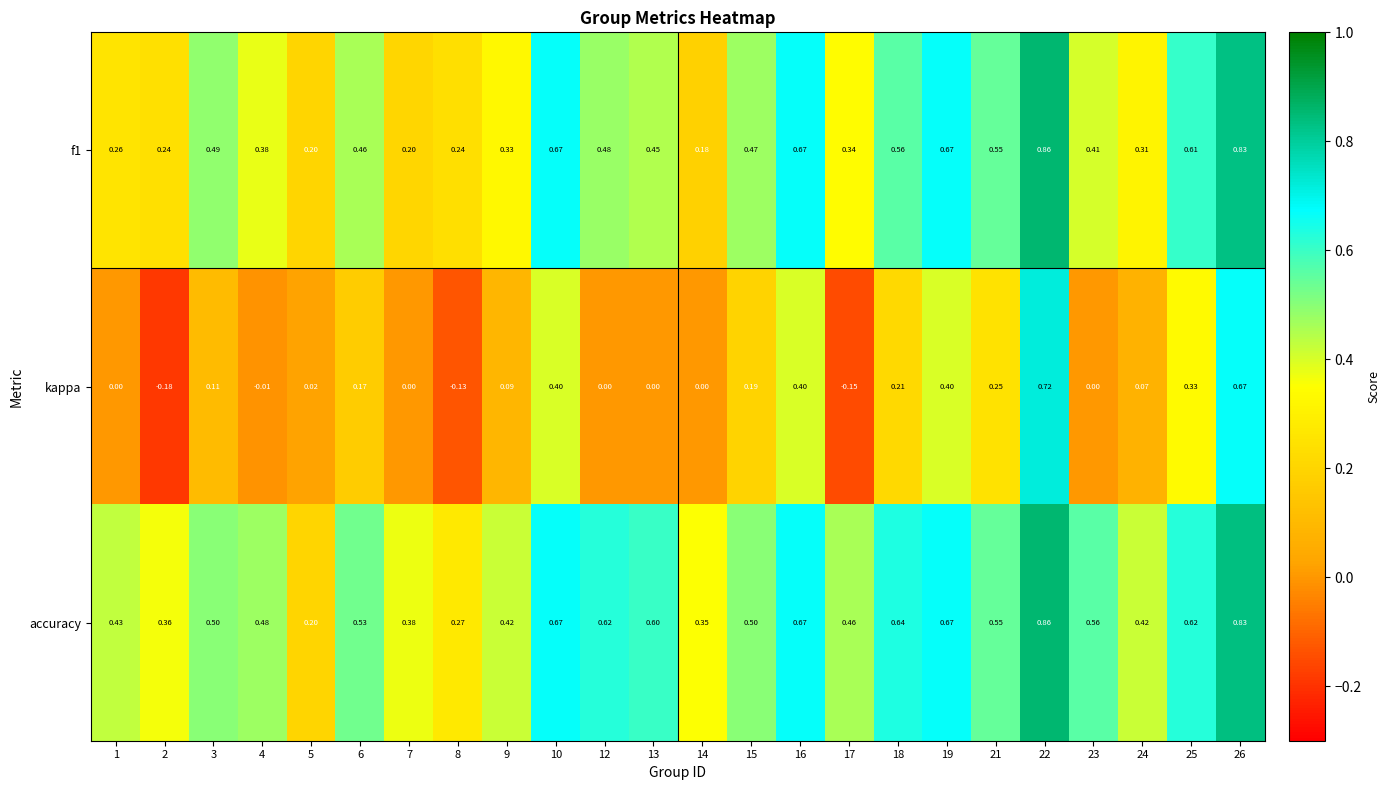

At which category does the chart reach its peak across all series?

22